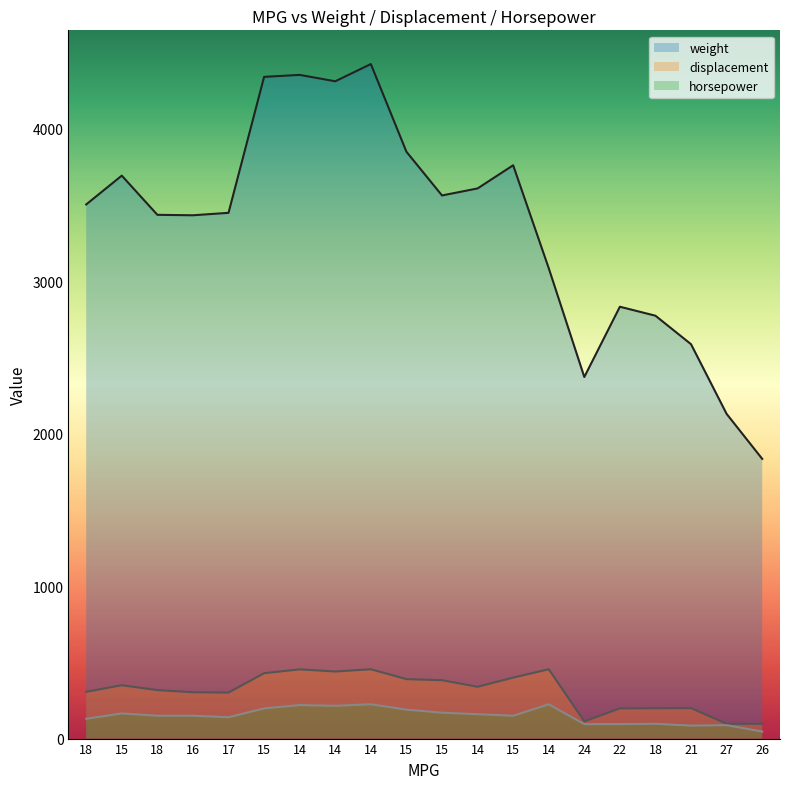

True or false: displacement and weight intersect in this chart.

False